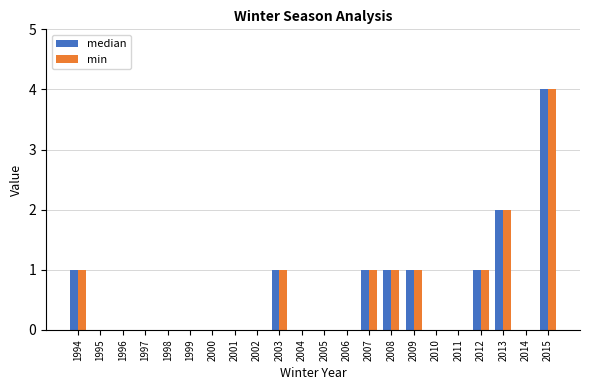

What is the maximum value shown in the chart?

4